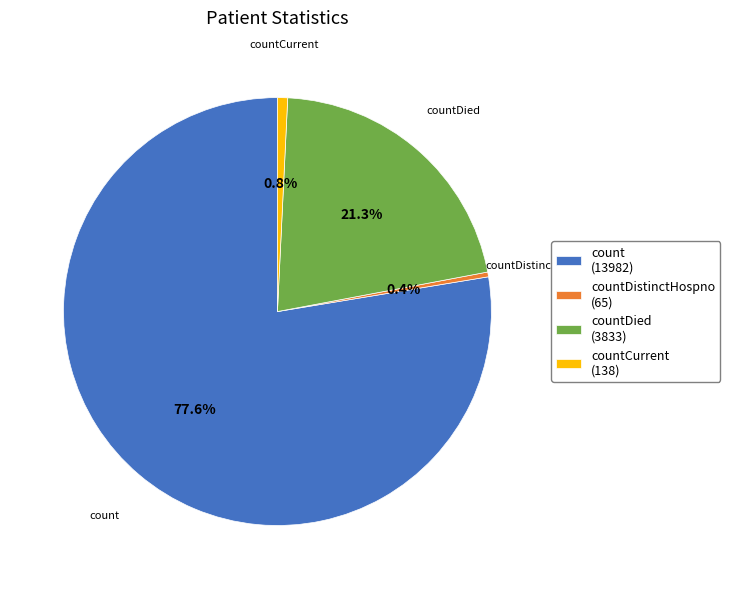

Combined, do countDistinctHospno and countDied account for over 50%?

No